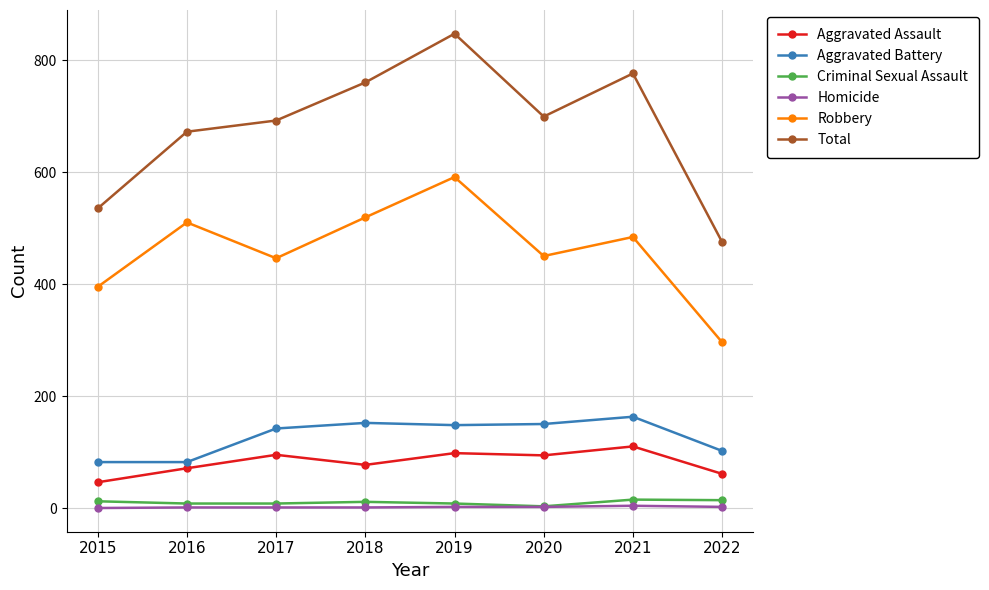

What is the sum of all Aggravated Battery values?

1021